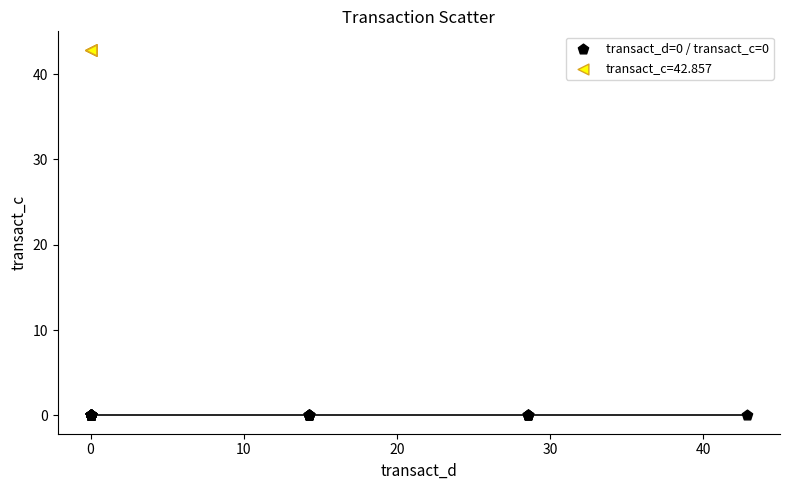

What are all the series names shown in the legend?

transact_d=0 / transact_c=0, transact_c=42.857